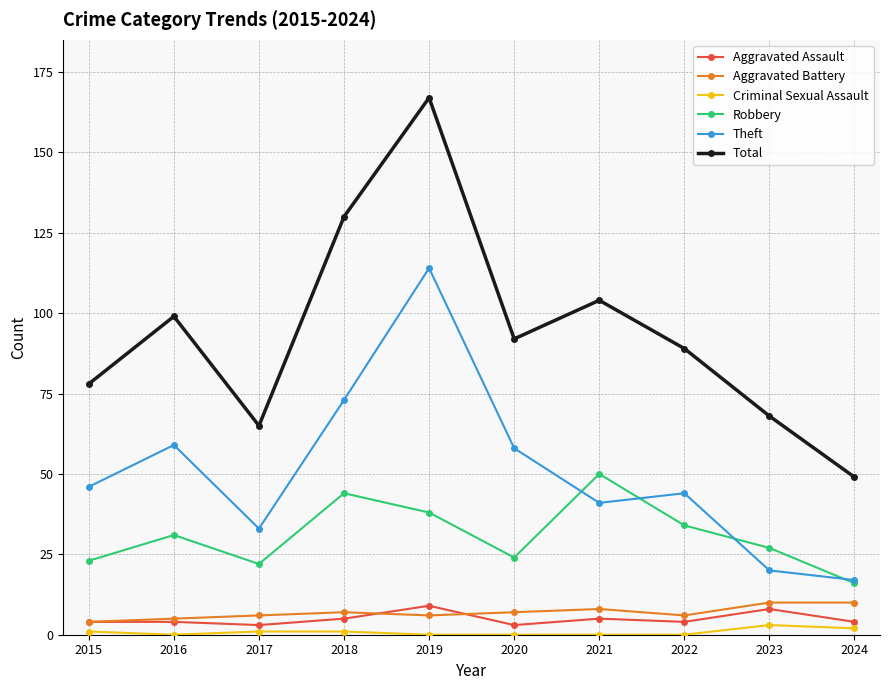

True or false: Aggravated Assault and Theft intersect in this chart.

False